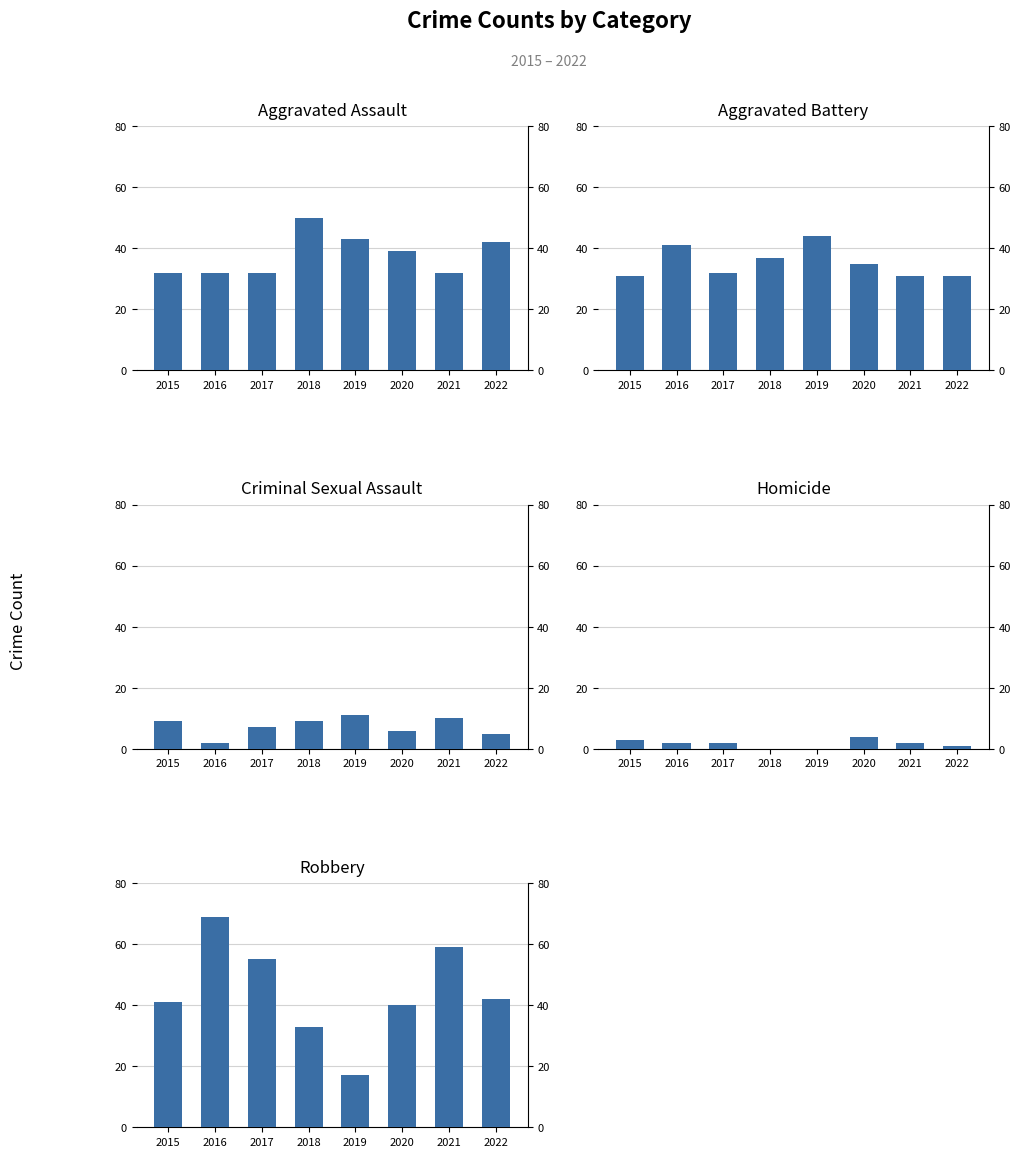

What is the difference between the maximum and minimum values in the Aggravated Assault series?

18